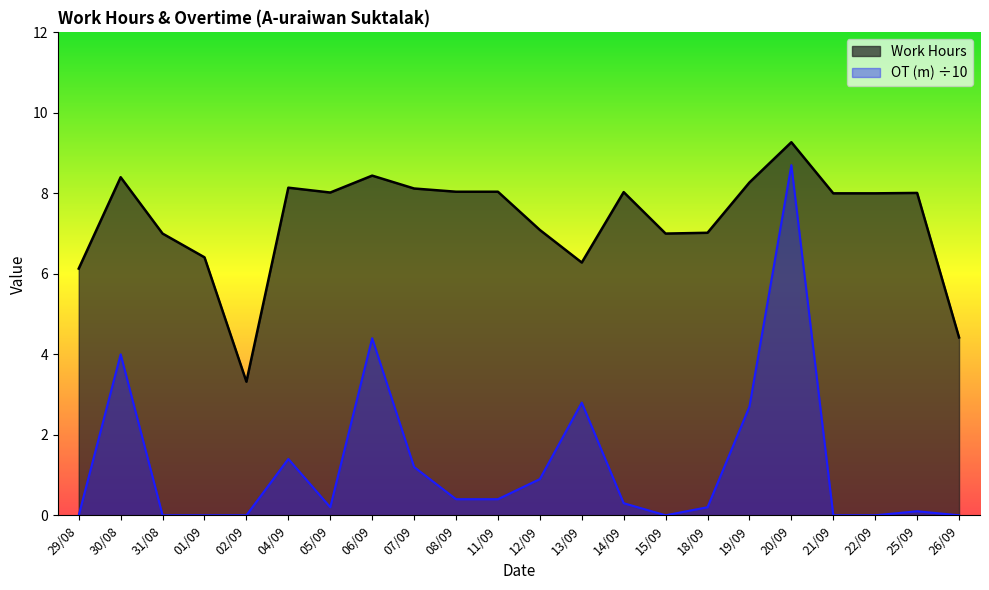

Reading left to right, list all the values displayed in this chart.

Work Hours: 29/08=6.1	30/08=8.4	31/08=7.0	01/09=6.4	02/09=3.3	04/09=8.1	05/09=8.0	06/09=8.4	07/09=8.1	08/09=8.0	11/09=8.0	12/09=7.1	13/09=6.3	14/09=8.0	15/09=7.0	18/09=7.0	19/09=8.3	20/09=9.3	21/09=8.0	22/09=8.0	25/09=8.0	26/09=4.4
OT (m): 29/08=0.0	30/08=4.0	31/08=0.0	01/09=0.0	02/09=0.0	04/09=1.4	05/09=0.2	06/09=4.4	07/09=1.2	08/09=0.4	11/09=0.4	12/09=0.9	13/09=2.8	14/09=0.3	15/09=0.0	18/09=0.2	19/09=2.7	20/09=8.7	21/09=0.0	22/09=0.0	25/09=0.1	26/09=0.0